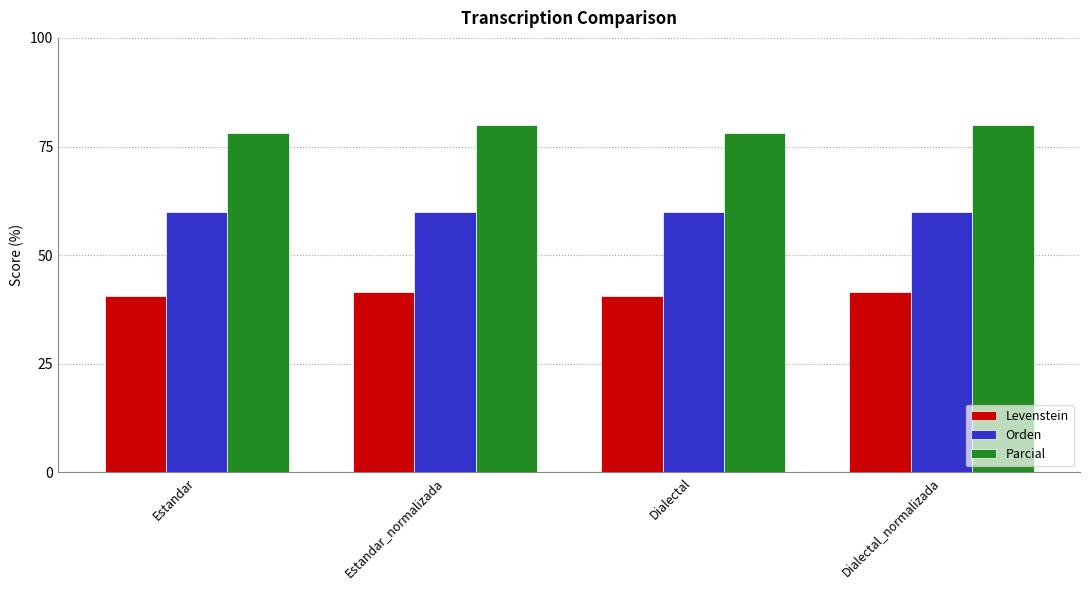

What is the approximate value of Orden at Dialectal_normalizada?

59.8